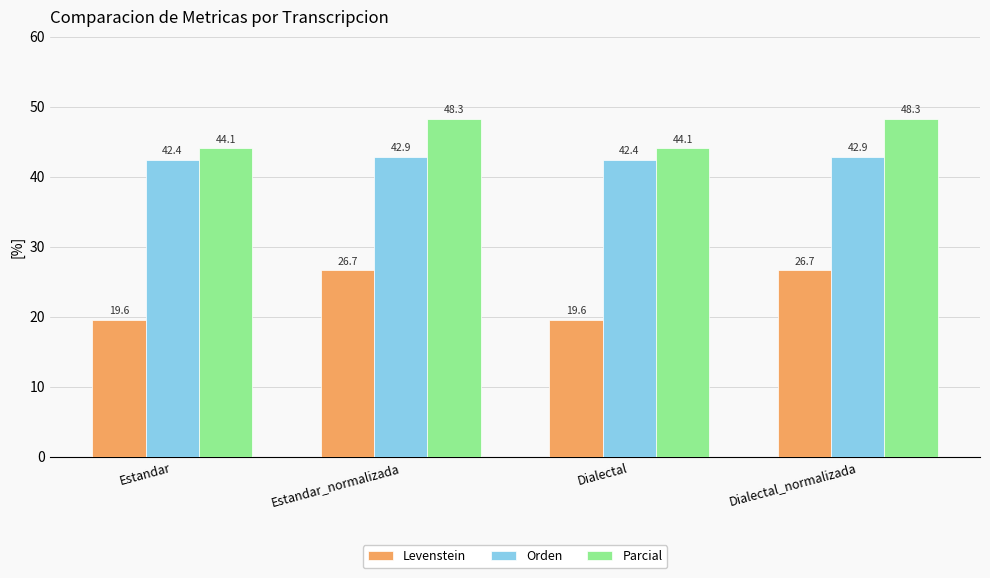

What is the sum of all Parcial values?

184.8